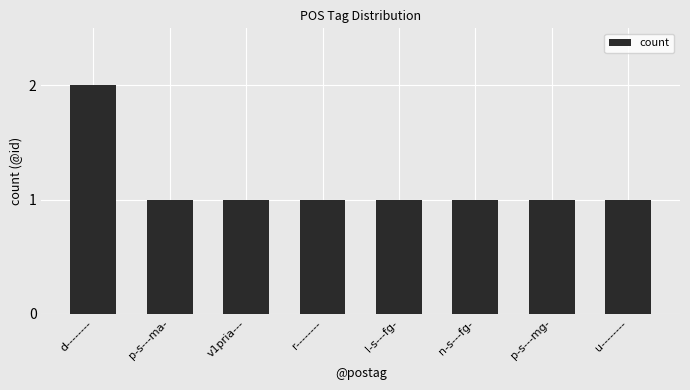

Is it true that the value at p-s---ma- is 1?

True